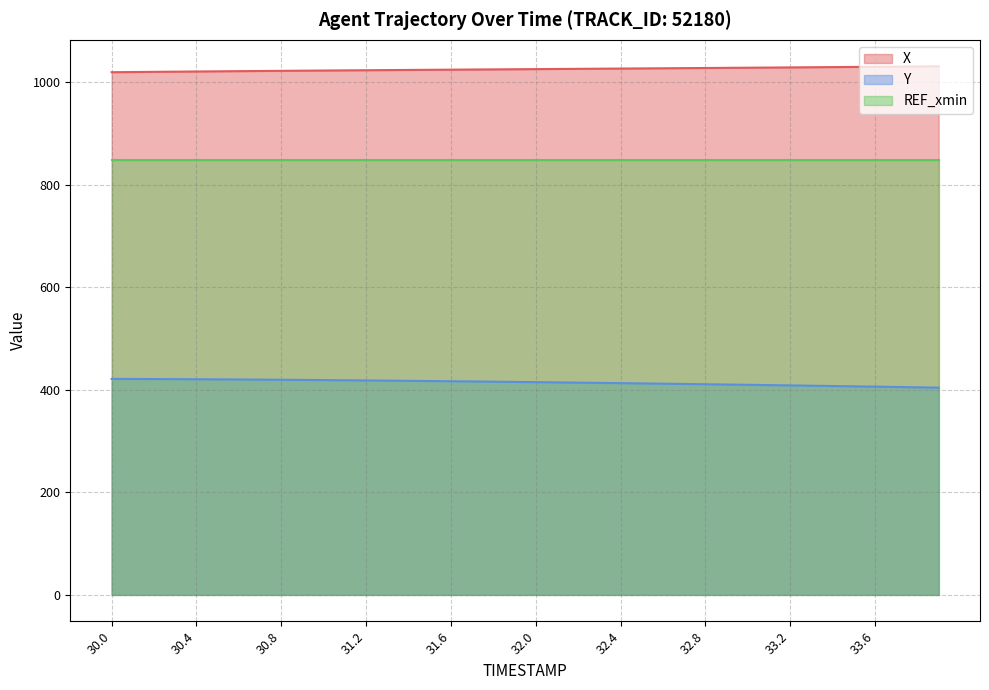

How many data points does each series have?

40